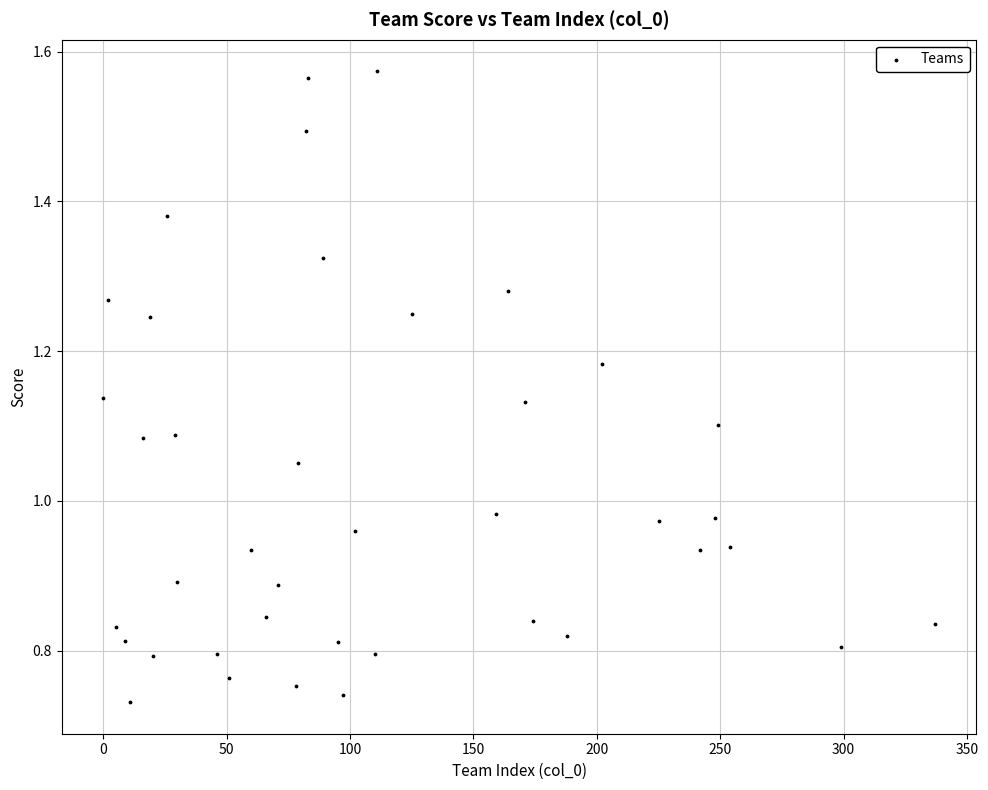

What is the range of X values (max minus min)?

337.0